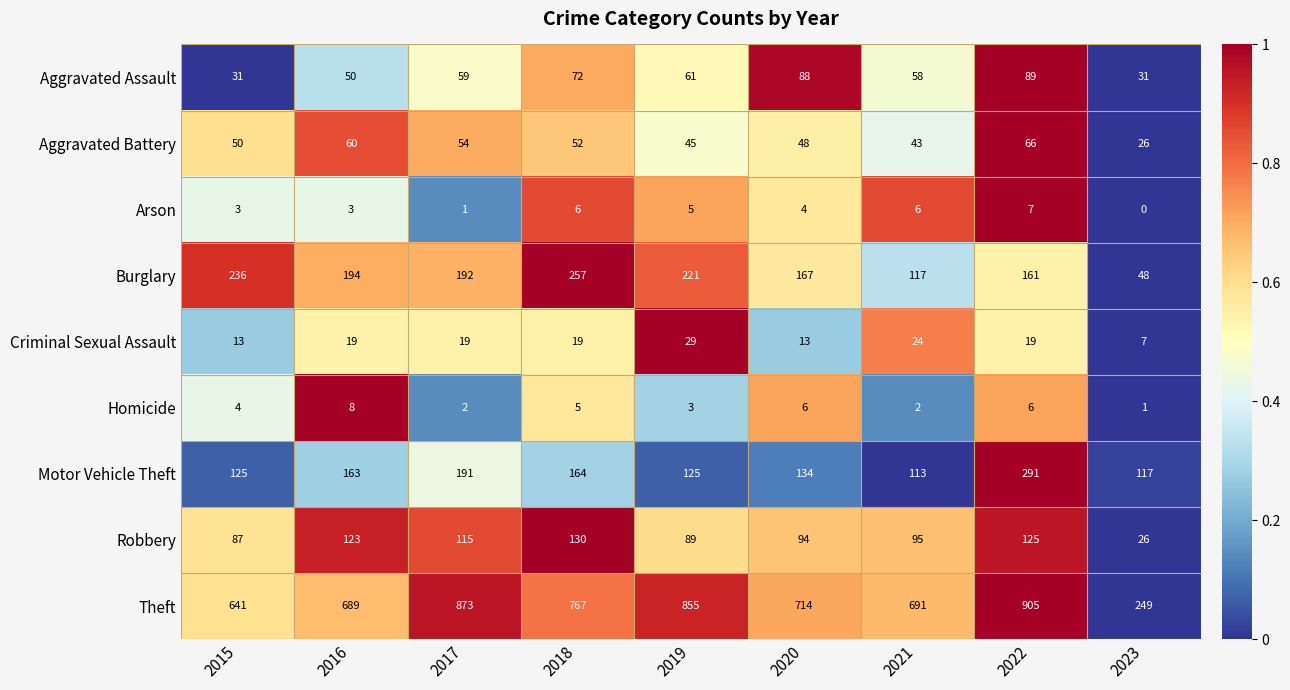

At which label does Criminal Sexual Assault reach its minimum?

2023